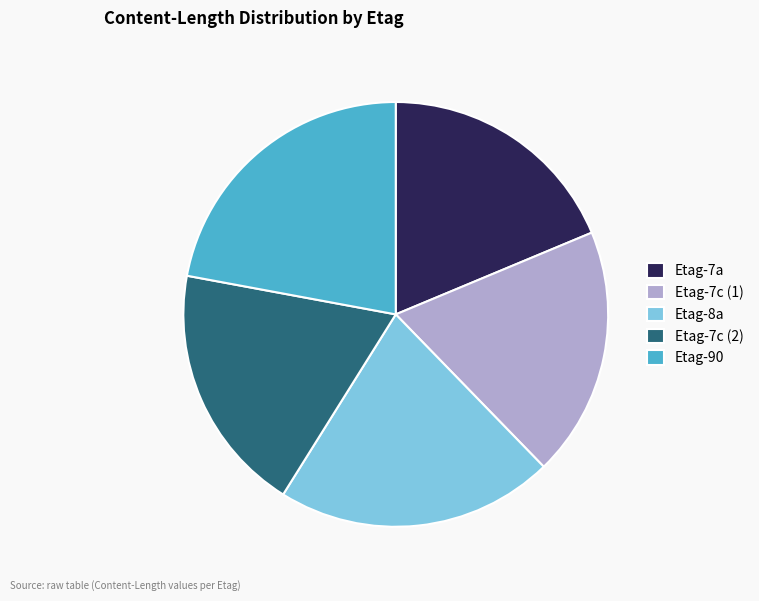

Is the sum of Etag-7a and Etag-7c (1) greater than half?

No